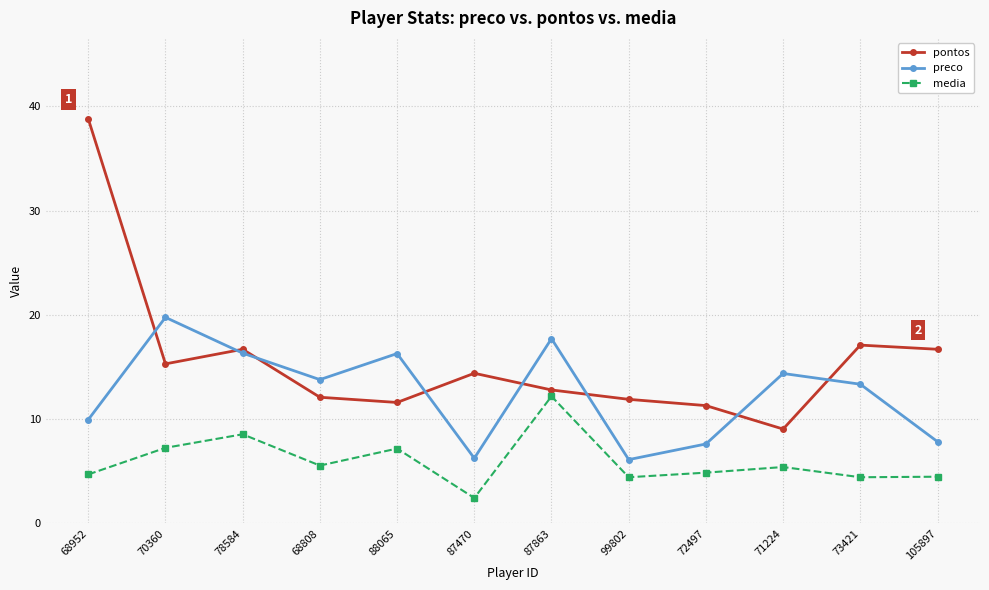

Which category has the highest value across all series?

68952